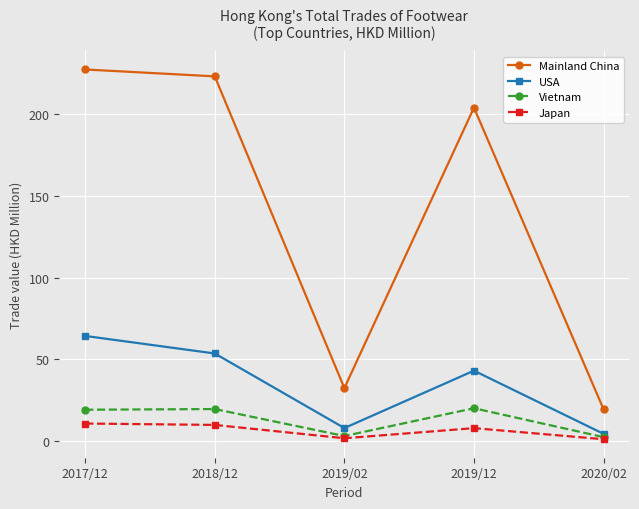

Is it true that USA equals 53.6 at 2018/12?

True